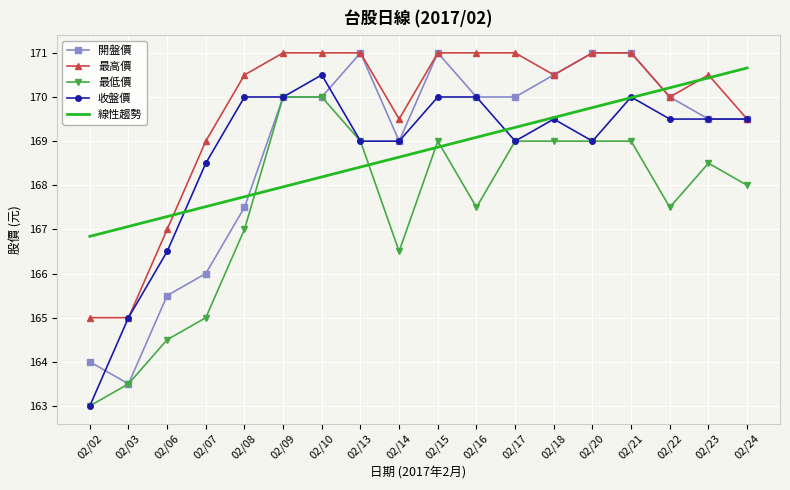

Reading left to right, transcribe all the data shown in this chart.

開盤價: 164.0	163.5	165.5	166.0	167.5	170.0	170.0	171.0	169.0	171.0	170.0	170.0	170.5	171.0	171.0	170.0	169.5	169.5
最高價: 165.0	165.0	167.0	169.0	170.5	171.0	171.0	171.0	169.5	171.0	171.0	171.0	170.5	171.0	171.0	170.0	170.5	169.5
最低價: 163.0	163.5	164.5	165.0	167.0	170.0	170.0	169.0	166.5	169.0	167.5	169.0	169.0	169.0	169.0	167.5	168.5	168.0
收盤價: 163.0	165.0	166.5	168.5	170.0	170.0	170.5	169.0	169.0	170.0	170.0	169.0	169.5	169.0	170.0	169.5	169.5	169.5
線性趨勢: 166.8	167.1	167.3	167.5	167.7	168.0	168.2	168.4	168.6	168.9	169.1	169.3	169.5	169.8	170.0	170.2	170.4	170.7